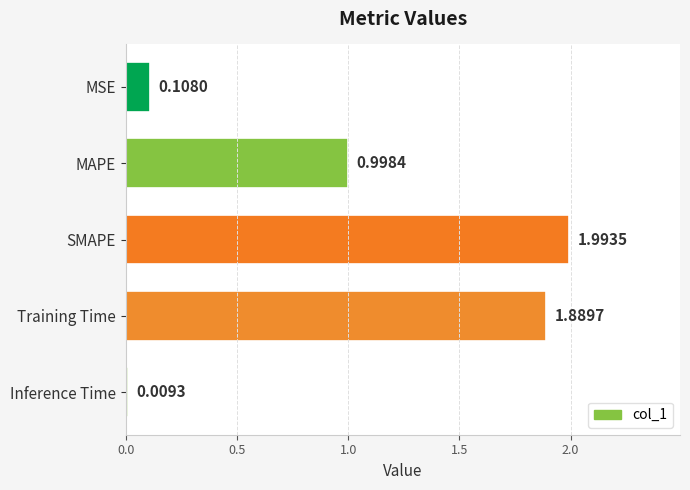

What is the maximum value shown in the chart?

2.0